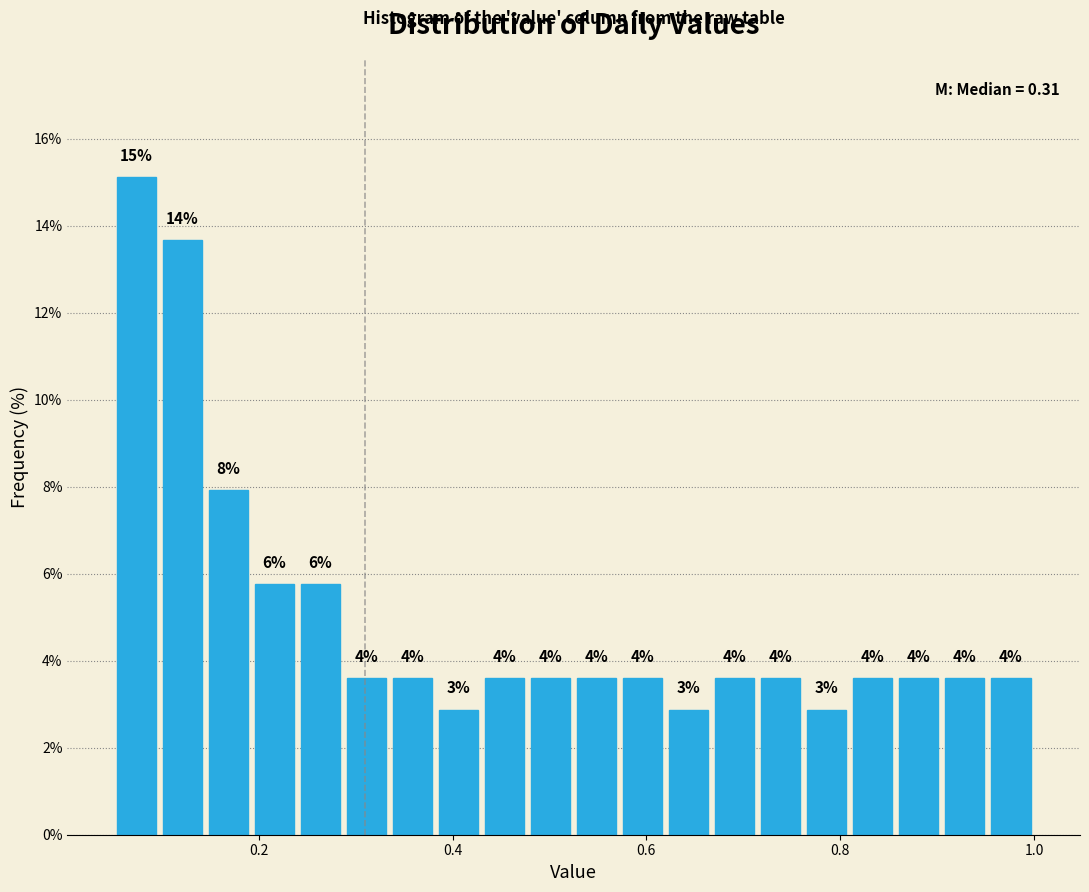

Read against the x-axis, roughly where is the centre of the tallest bar?

0.08